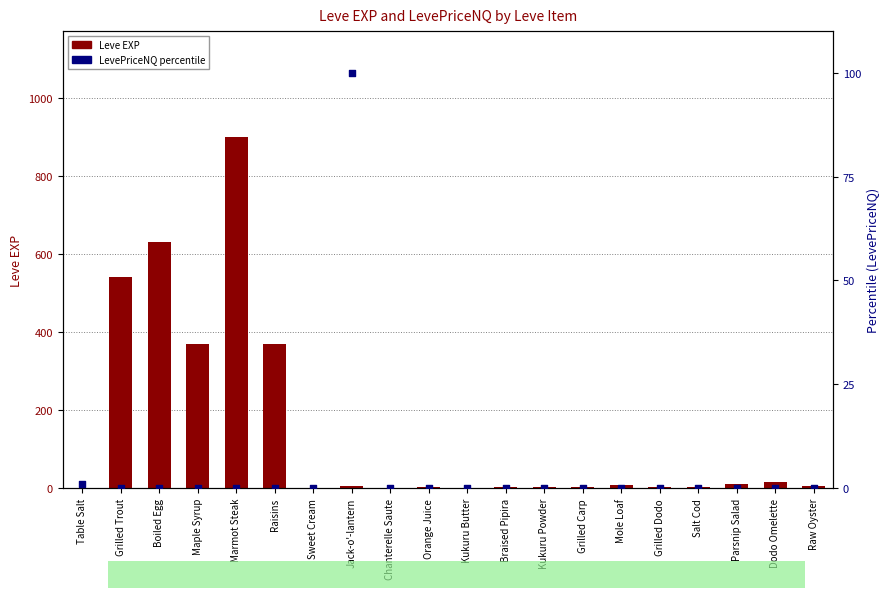

What is the total value across all series at Grilled Trout?

540.0